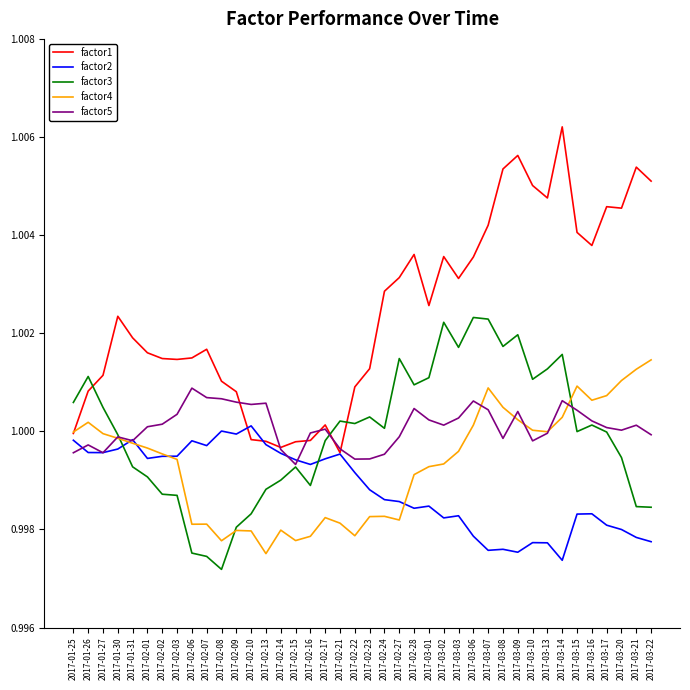

What position from the left is 2017-03-09?

31